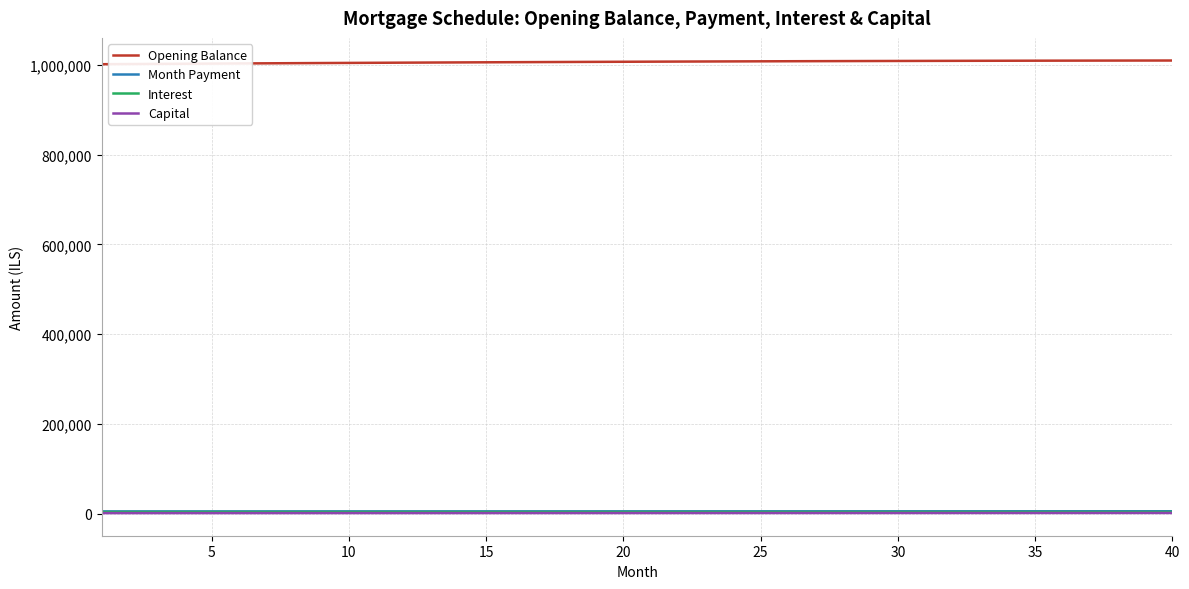

What is the lowest value of the Opening Balance series?

1001666.7